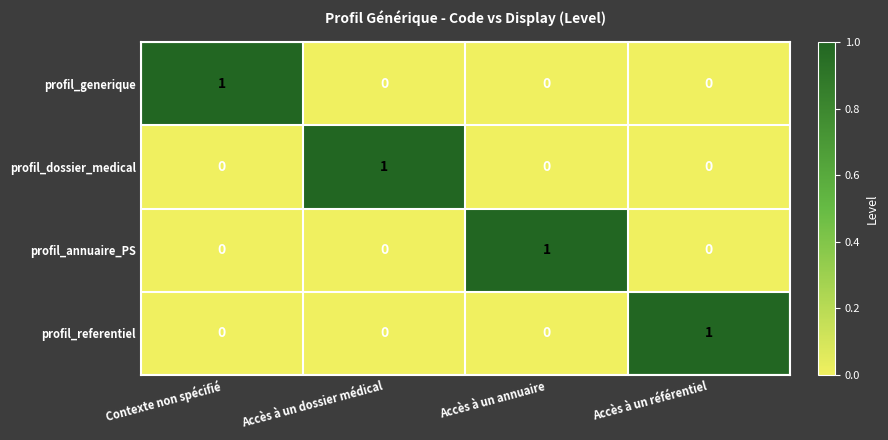

Reading left to right, extract all data points from this chart.

profil_generique: Contexte non spécifié=1	Accès à un dossier médical=0	Accès à un annuaire=0	Accès à un référentiel=0
profil_dossier_medical: Contexte non spécifié=0	Accès à un dossier médical=1	Accès à un annuaire=0	Accès à un référentiel=0
profil_annuaire_PS: Contexte non spécifié=0	Accès à un dossier médical=0	Accès à un annuaire=1	Accès à un référentiel=0
profil_referentiel: Contexte non spécifié=0	Accès à un dossier médical=0	Accès à un annuaire=0	Accès à un référentiel=1